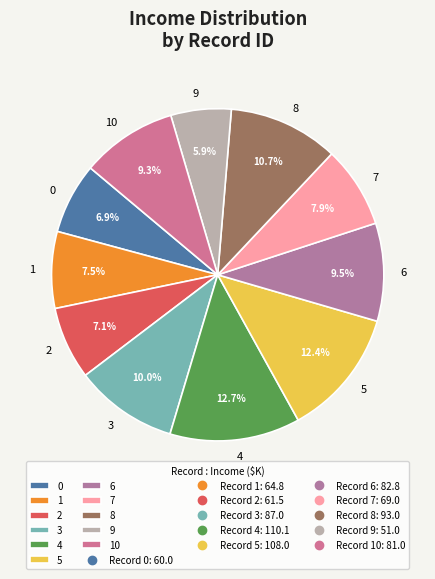

How many slices are in this pie chart?

11